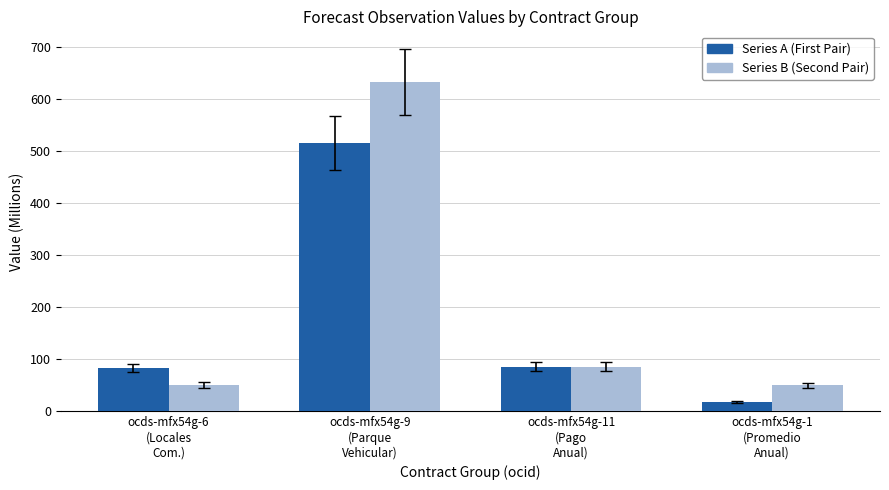

Which series has the largest range (max minus min)?

Series B (Second Pair)